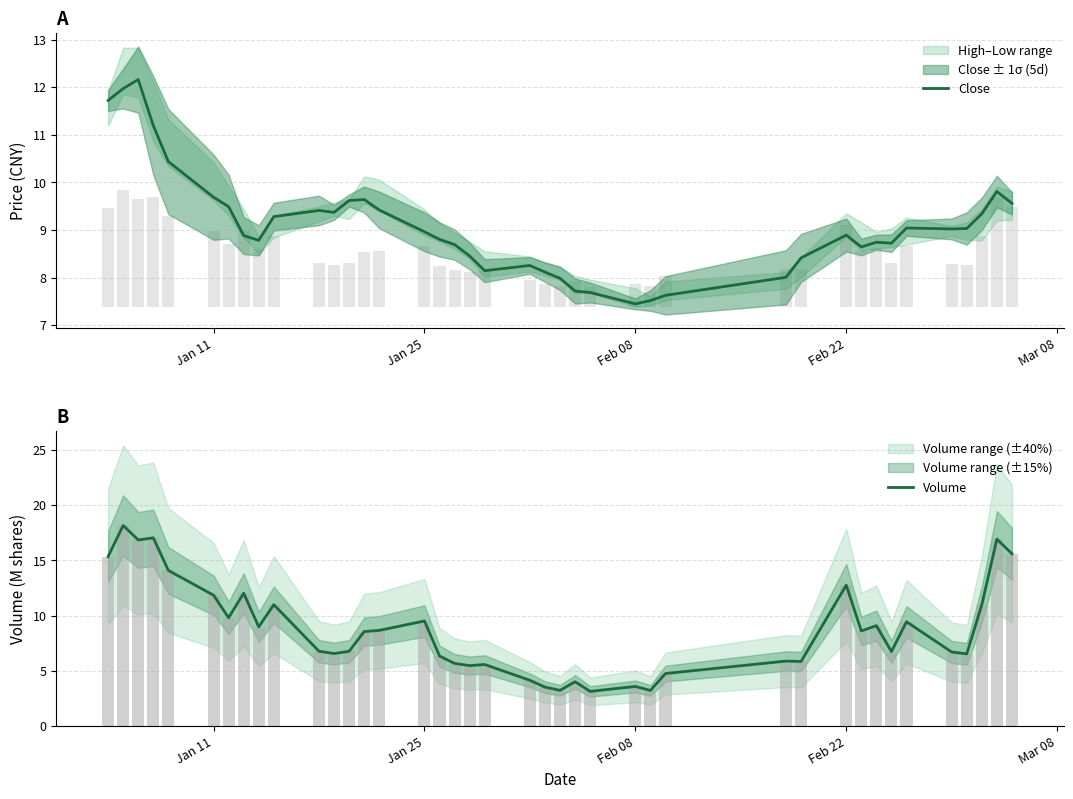

What is the lowest value of the Close series?

7.4